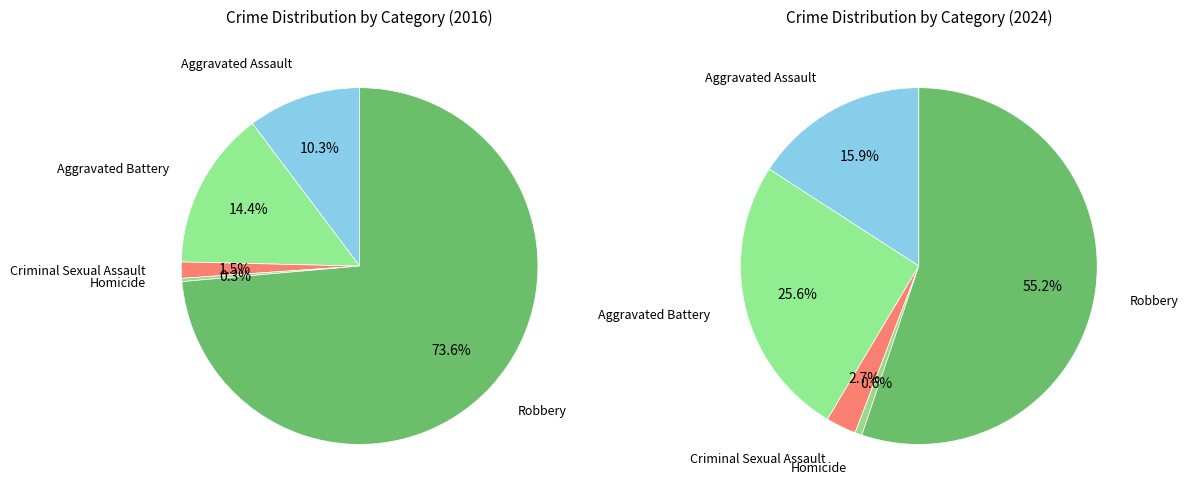

The 2 slice represents 1% of the pie. True or false?

False